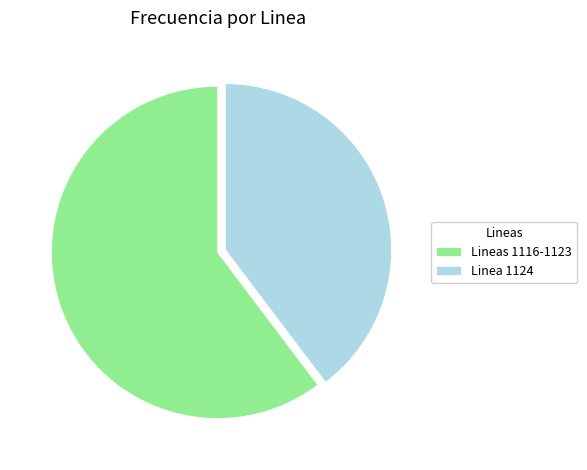

Which slice is the largest?

Lineas 1116-1123